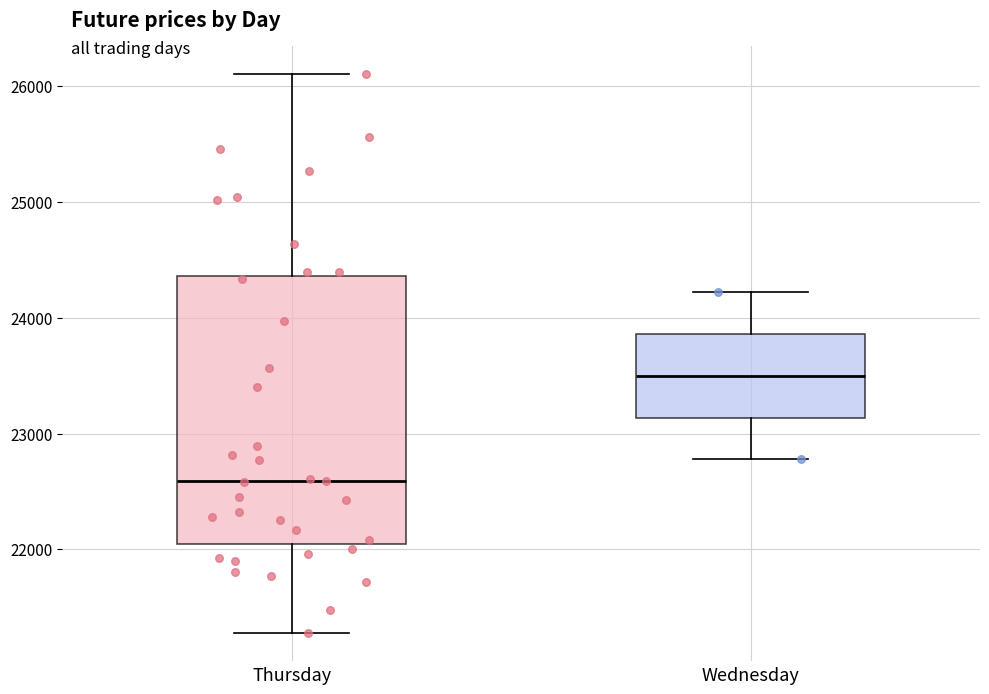

Which box has the lowest median line?

Thursday